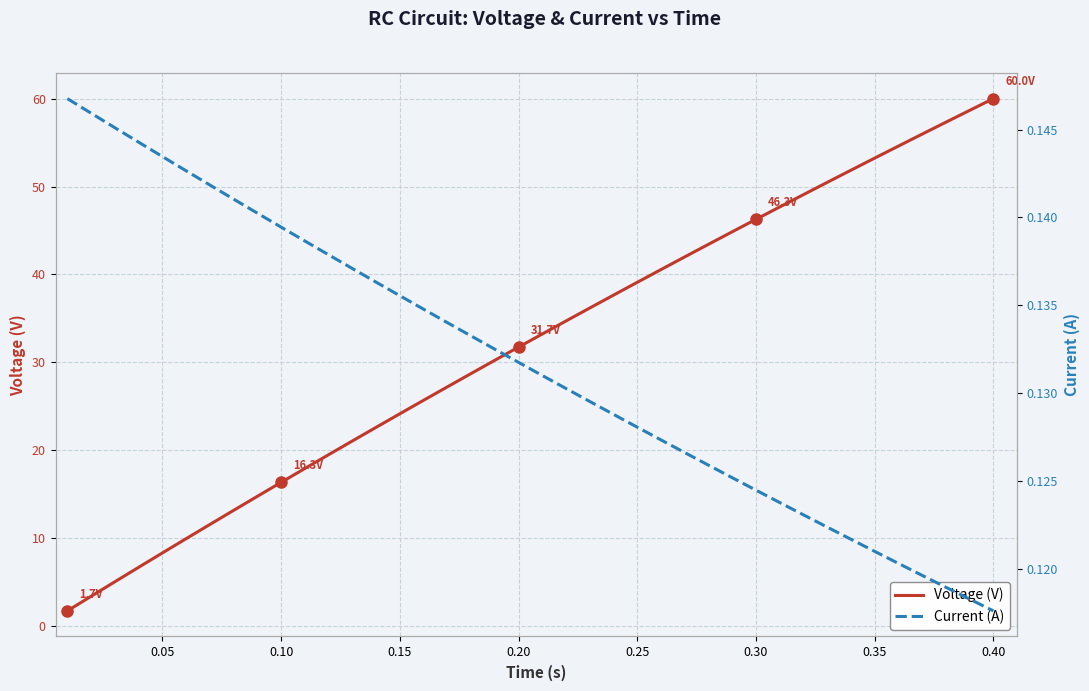

What is the highest value of the Voltage (V) series?

60.0